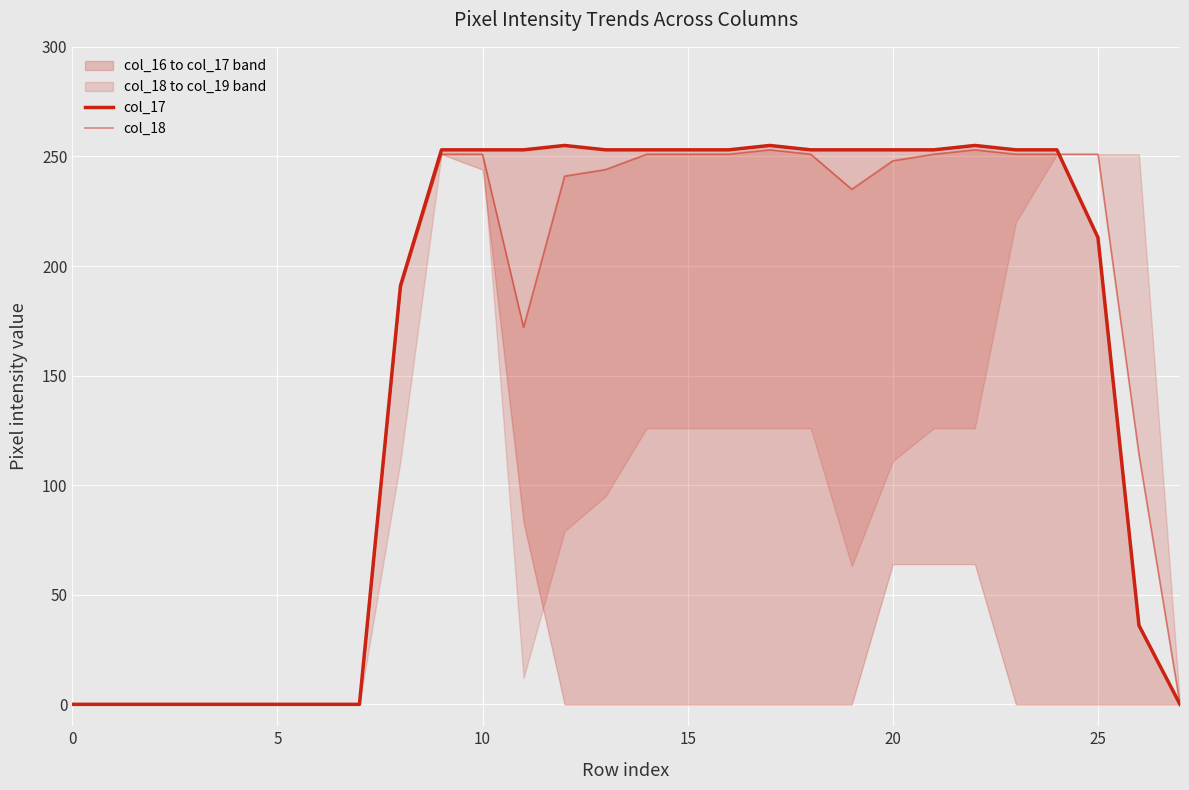

List the series in order of their overall mean, lowest first.

col_18, col_17